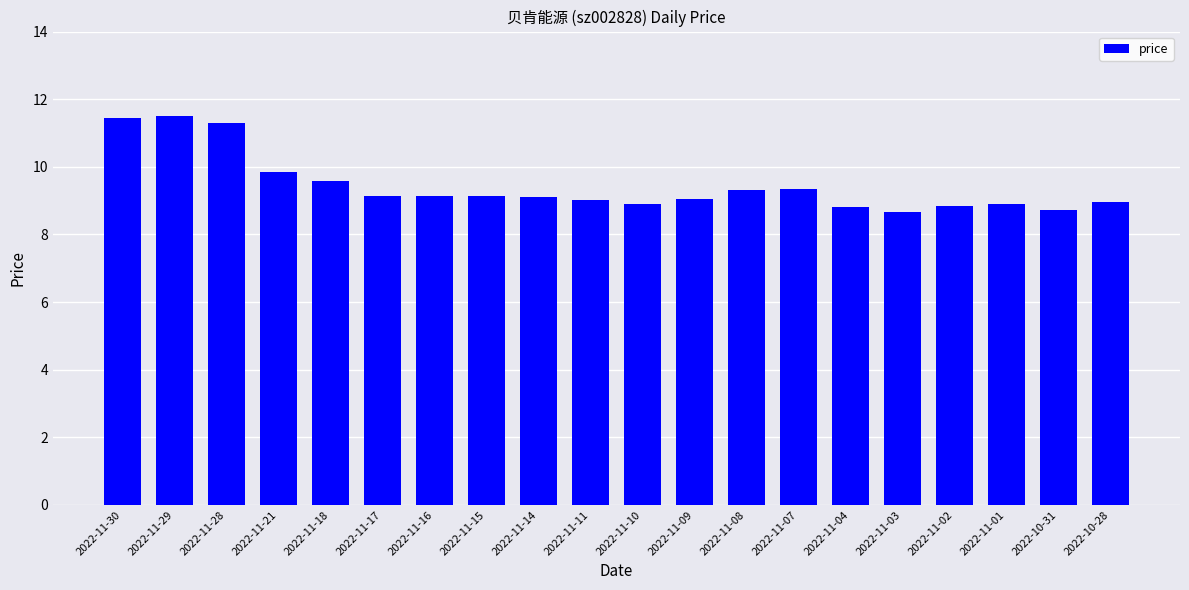

What is the change in value from 2022-11-18 to 2022-10-28?

-0.6